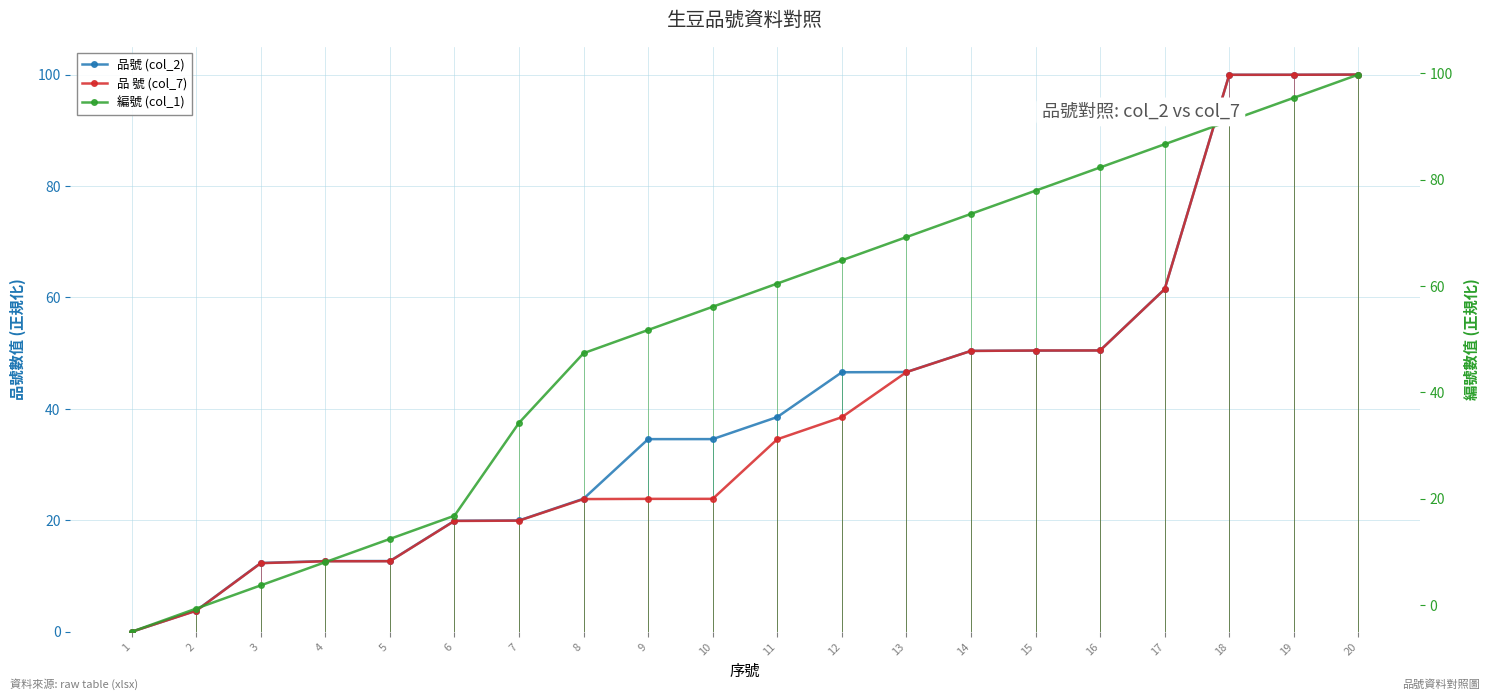

Between which two adjacent categories do 編號 (col_1) and 品號 (col_2) first intersect?

2 and 3